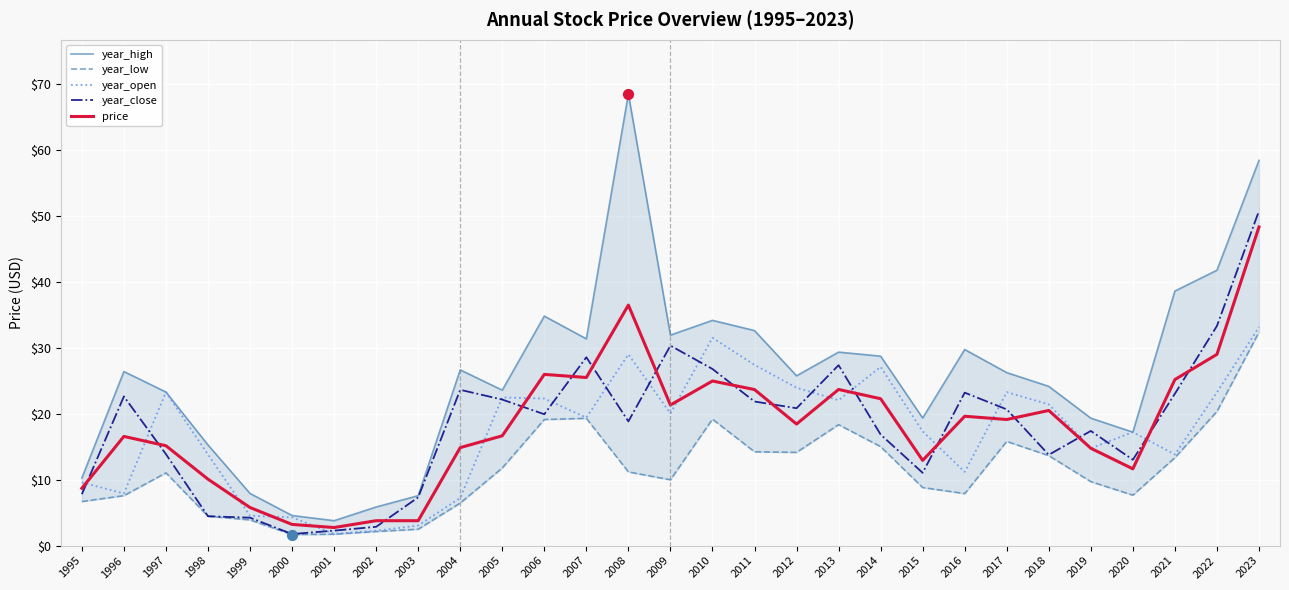

Which series has the largest total across all categories?

year_high